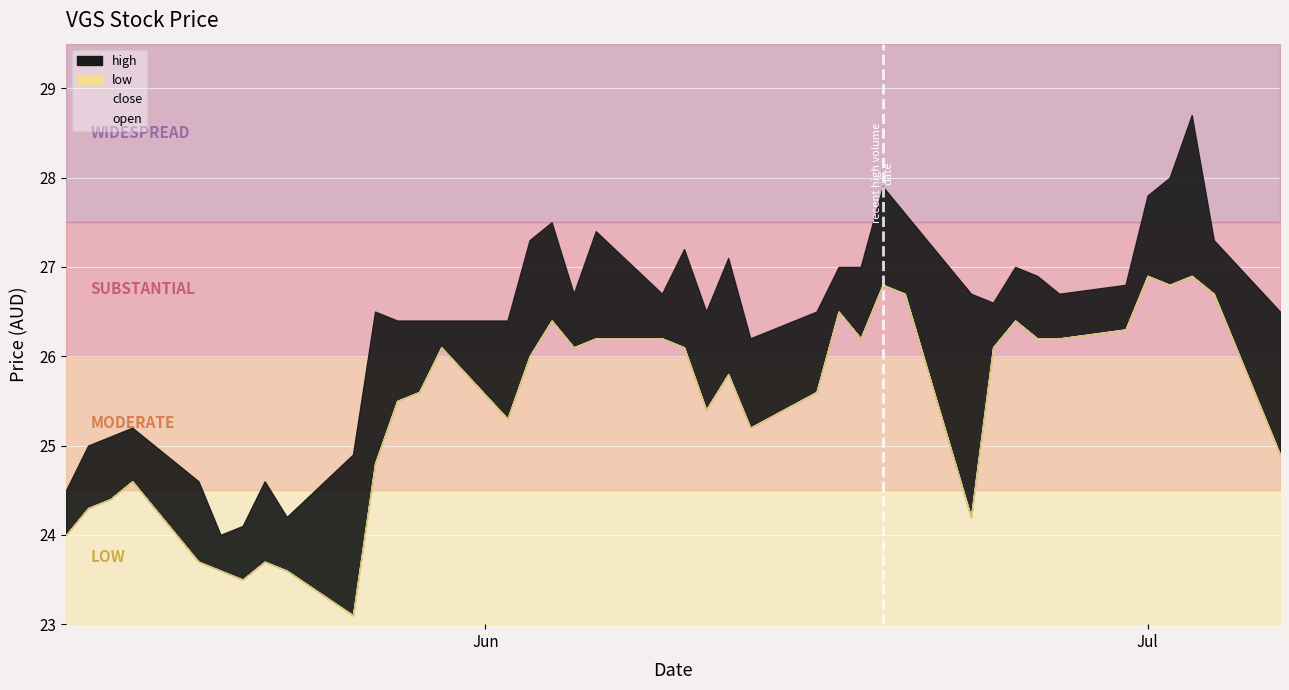

True or false: close has more than 0 points higher than both neighbors.

True